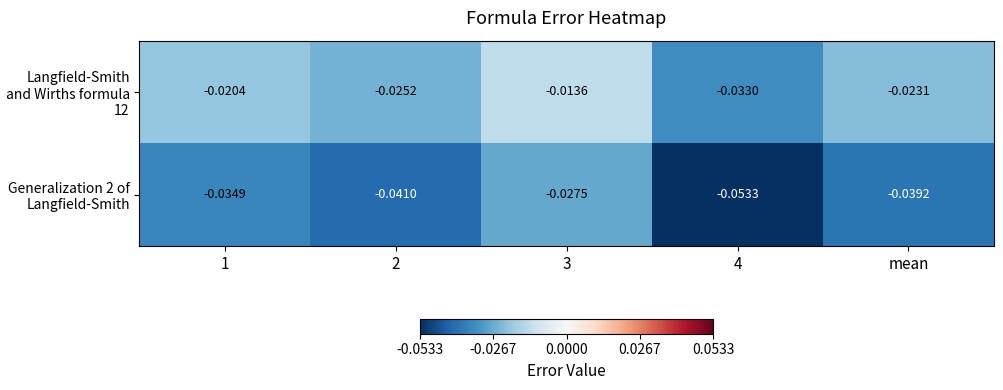

Rank the series by their average value, from lowest to highest.

Generalization 2 of Langfield-Smith, Langfield-Smith and Wirths formula 12